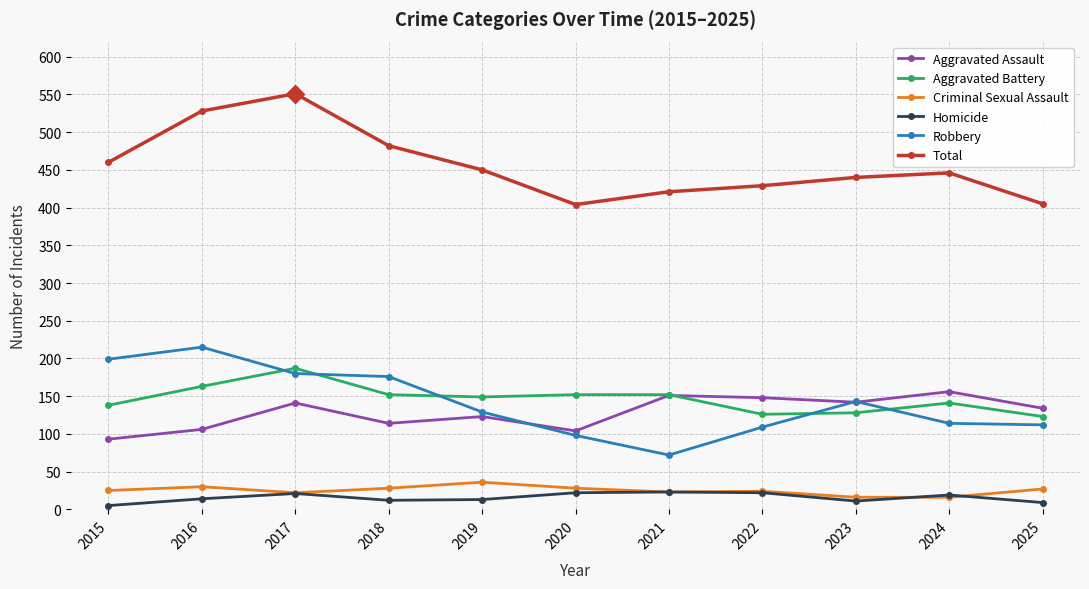

How many lines are shown in the chart?

6